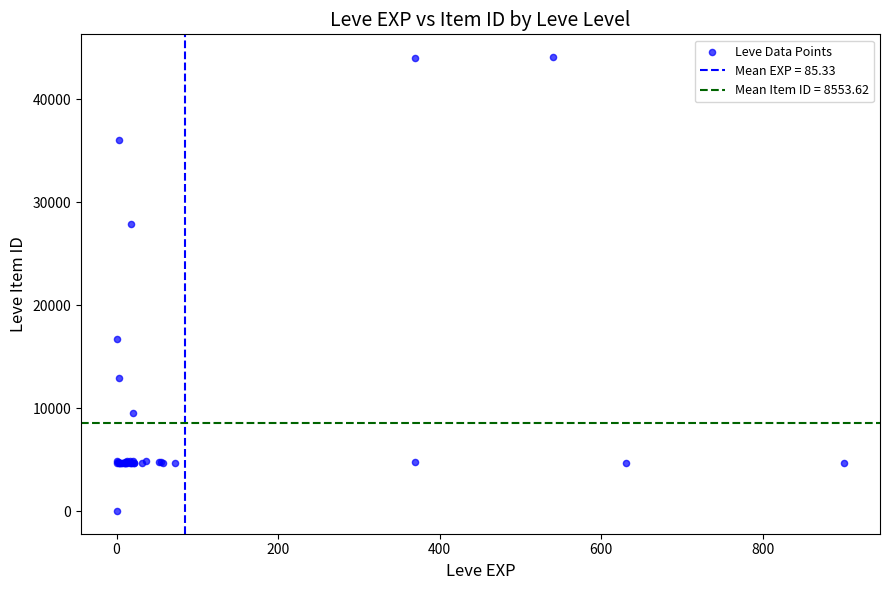

What Y value in the scatter plot is closest to 22050?

16734